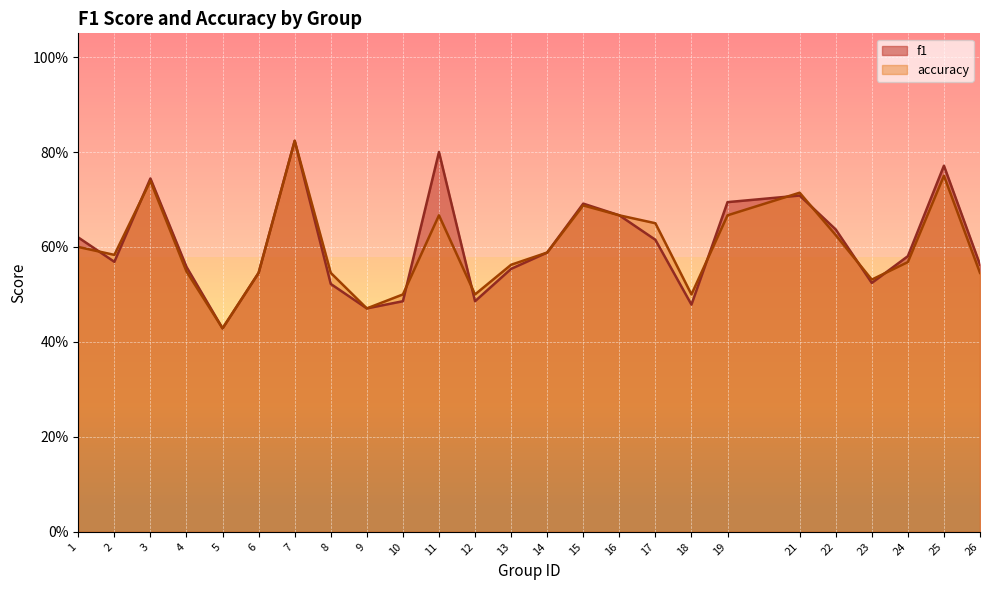

True or false: accuracy and f1 cross at least once.

True